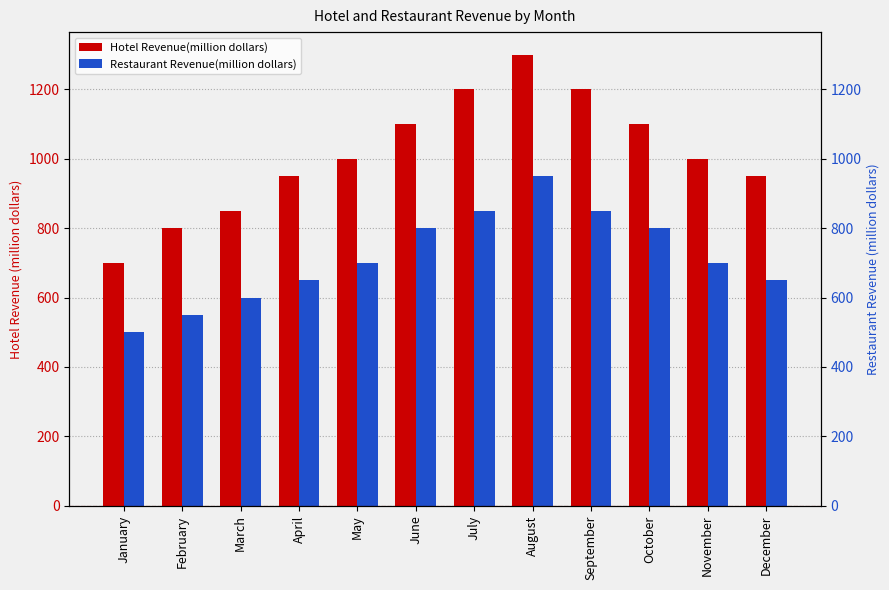

Count the number of categories in the chart.

12